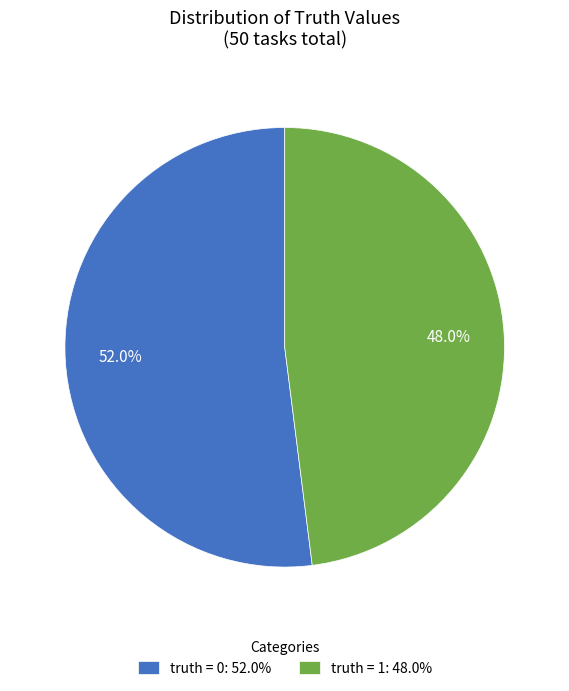

To the nearest percent, what is the average slice percentage?

50%